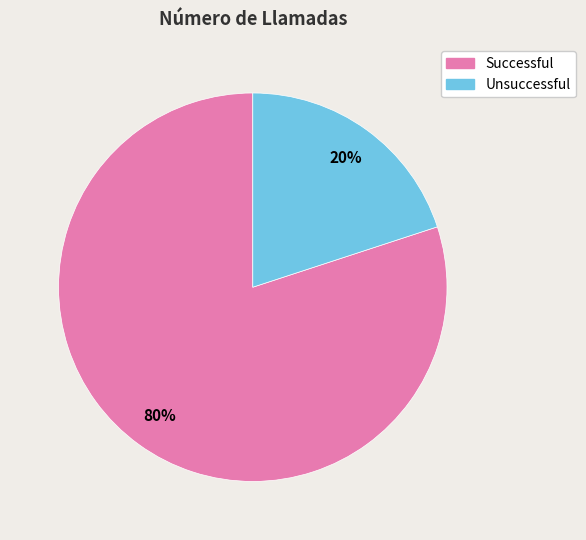

Between Successful and Unsuccessful, which is larger?

Successful